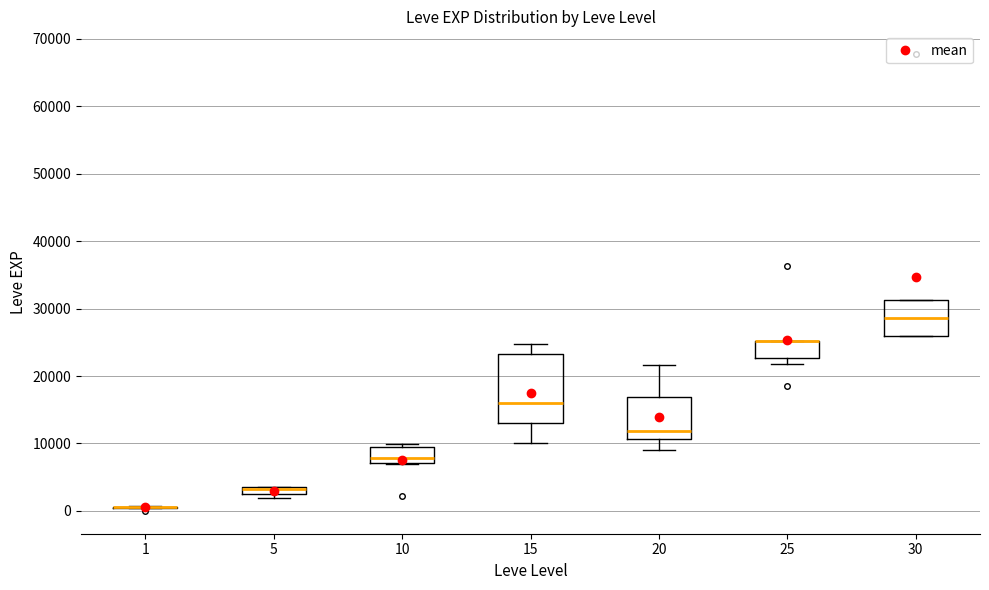

Which box is the tallest, from its lower edge to its upper edge?

15